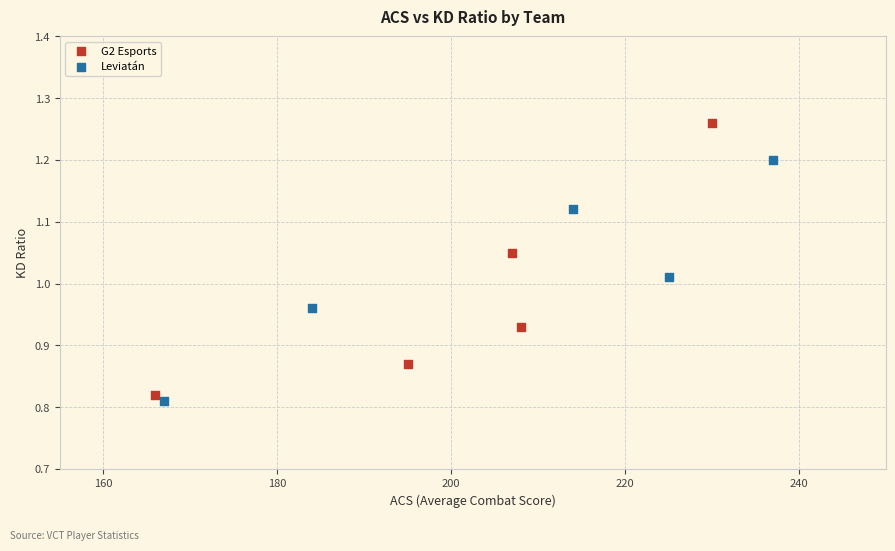

Which series reaches the maximum Y coordinate?

G2 Esports